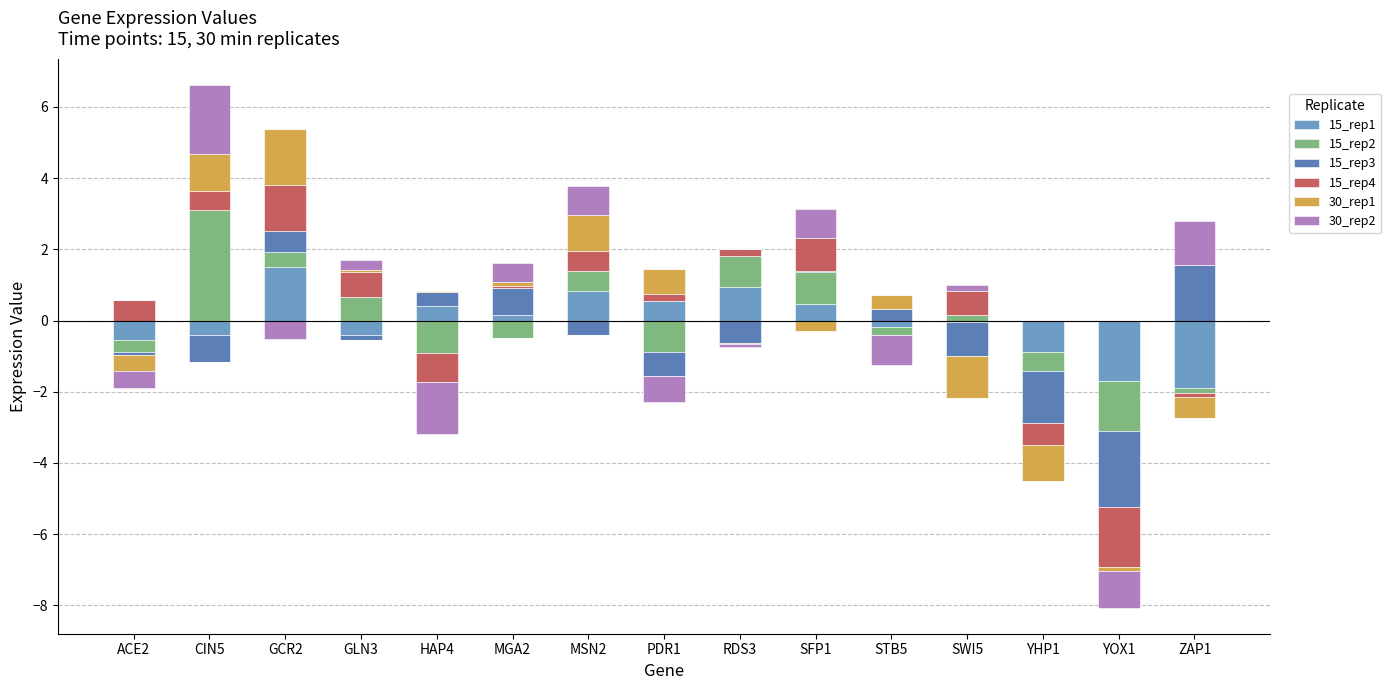

Which category has the highest value across all series?

CIN5